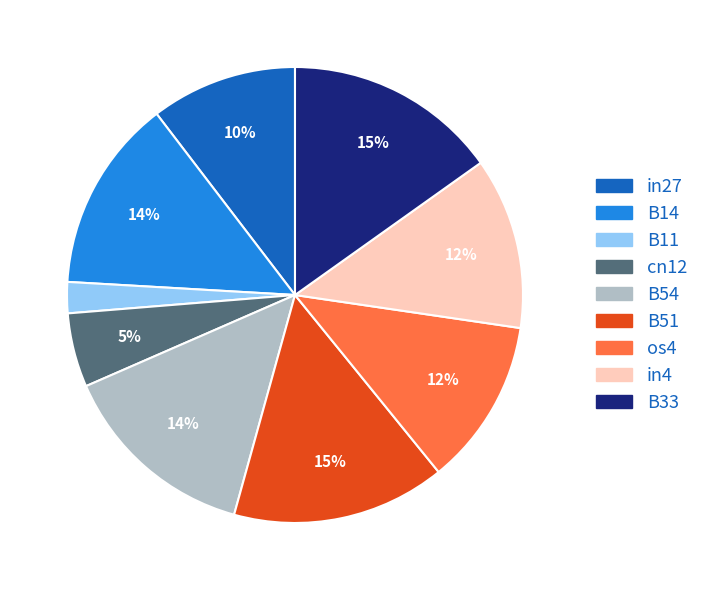

To the nearest percent, what is the combined percentage of B14 and in4?

26%